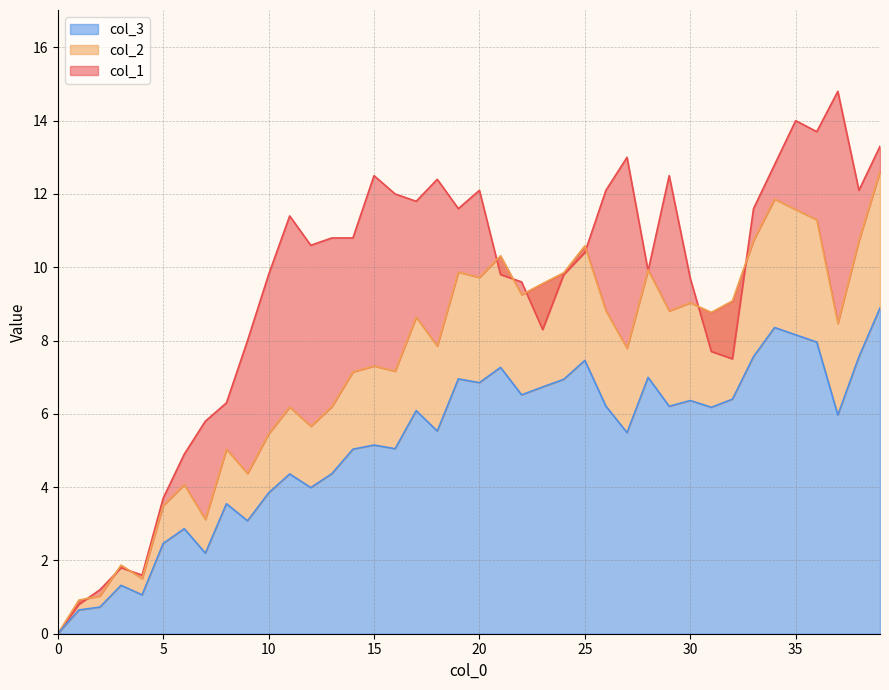

What is the highest value of the col_3 series?

8.9